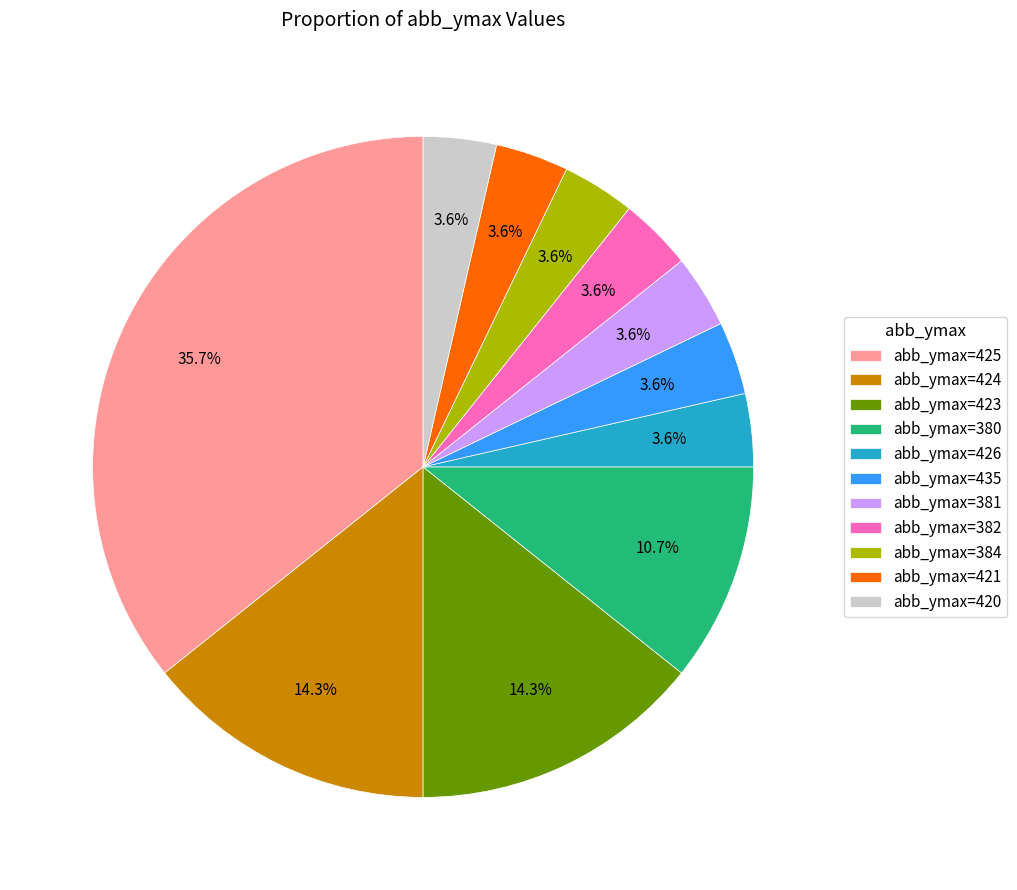

Which has a higher value, abb_ymax=424 or abb_ymax=425?

abb_ymax=425